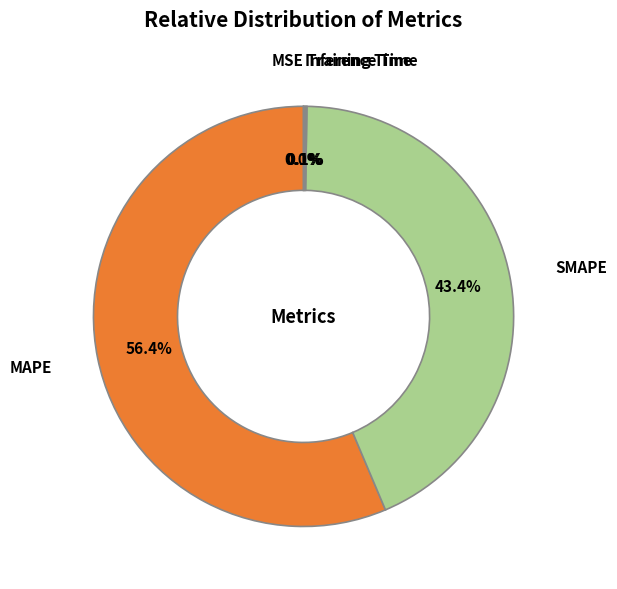

Which category has the biggest portion of the pie?

MAPE